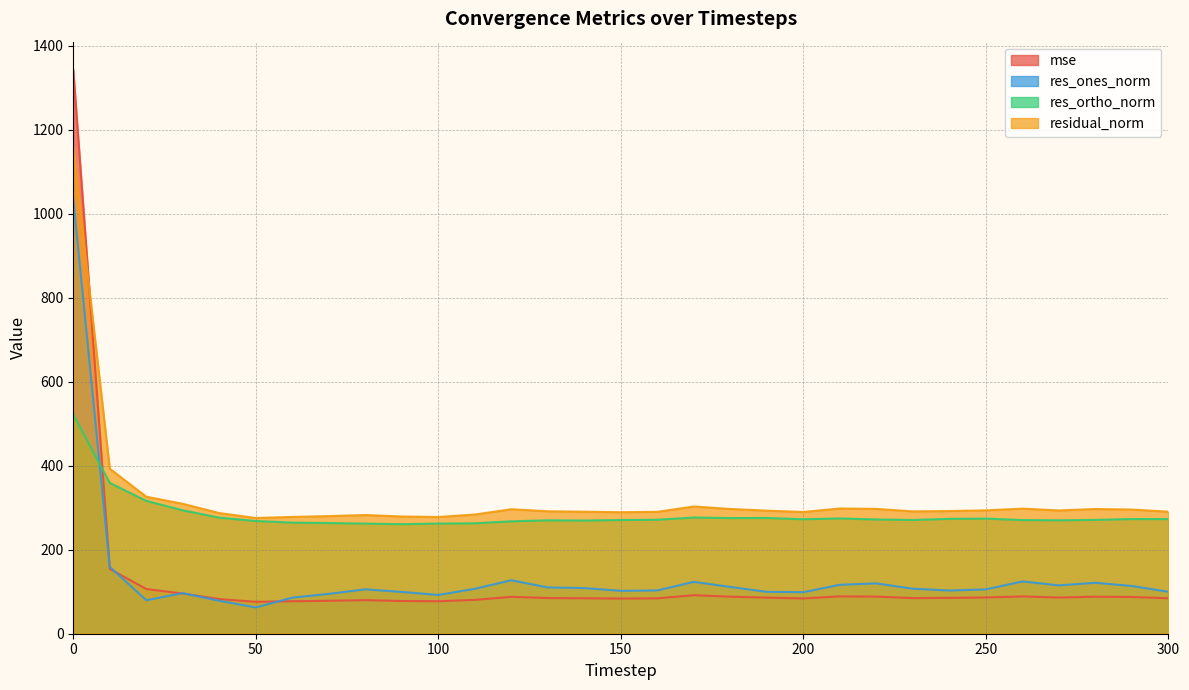

What is the value of the residual_norm point at the 7th from the left?

278.1